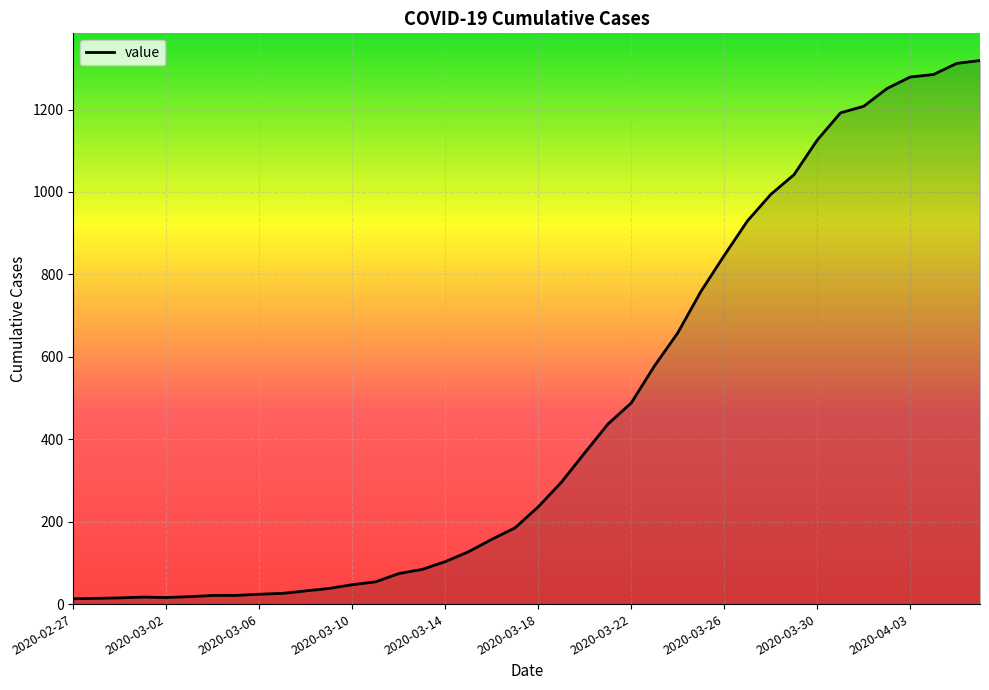

What is the difference between the maximum and minimum values?

1306